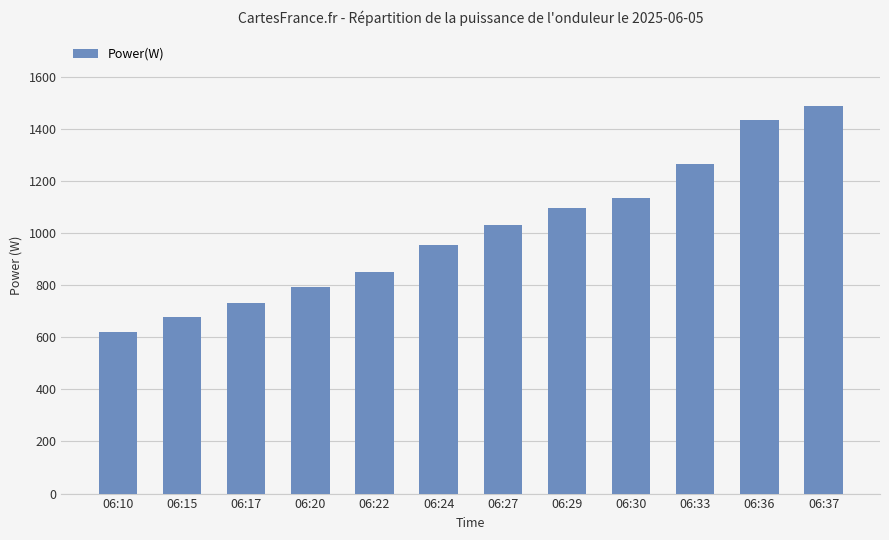

What is the sum of the values at 06:15 and 06:27?

1709